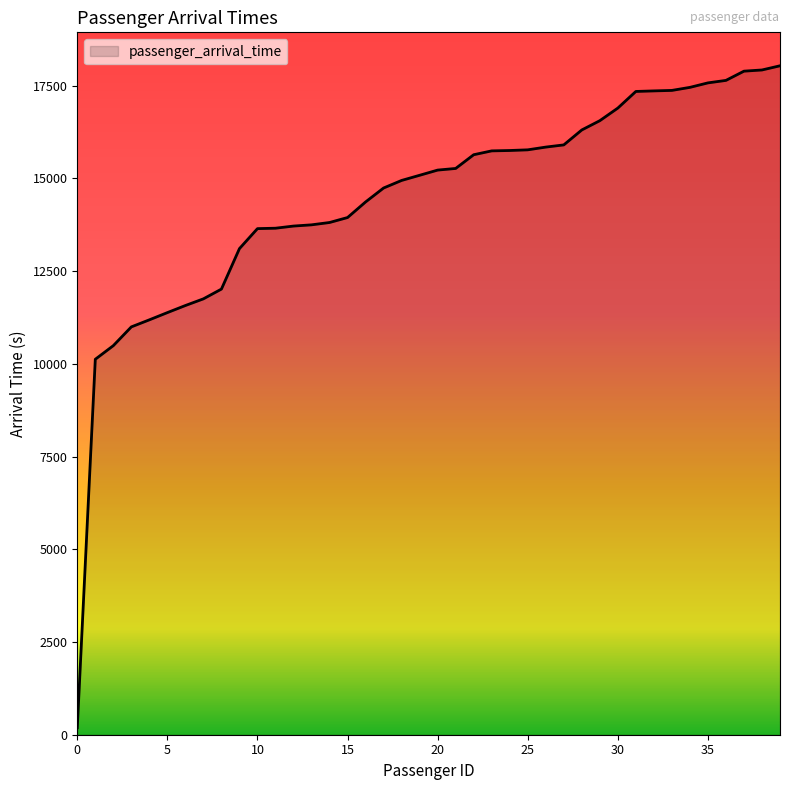

What is the greatest value displayed?

18034